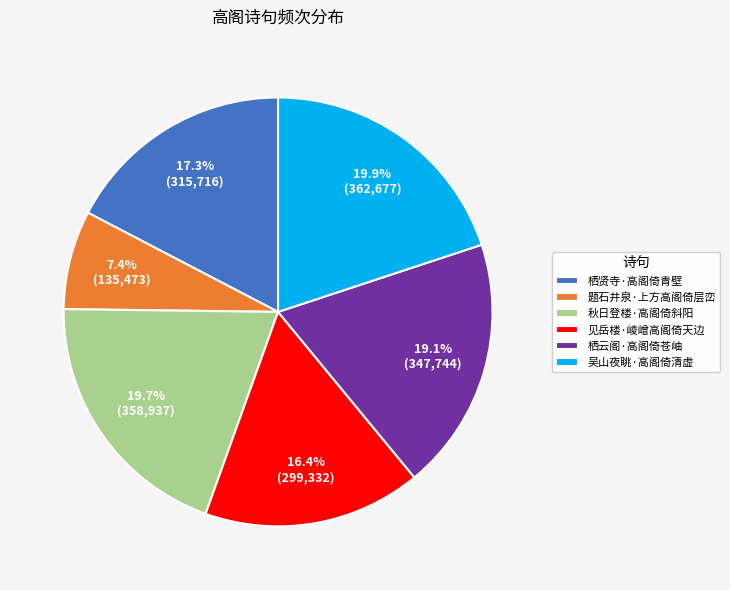

Is 题石井泉·上方高阁倚层峦 the majority of the pie?

No